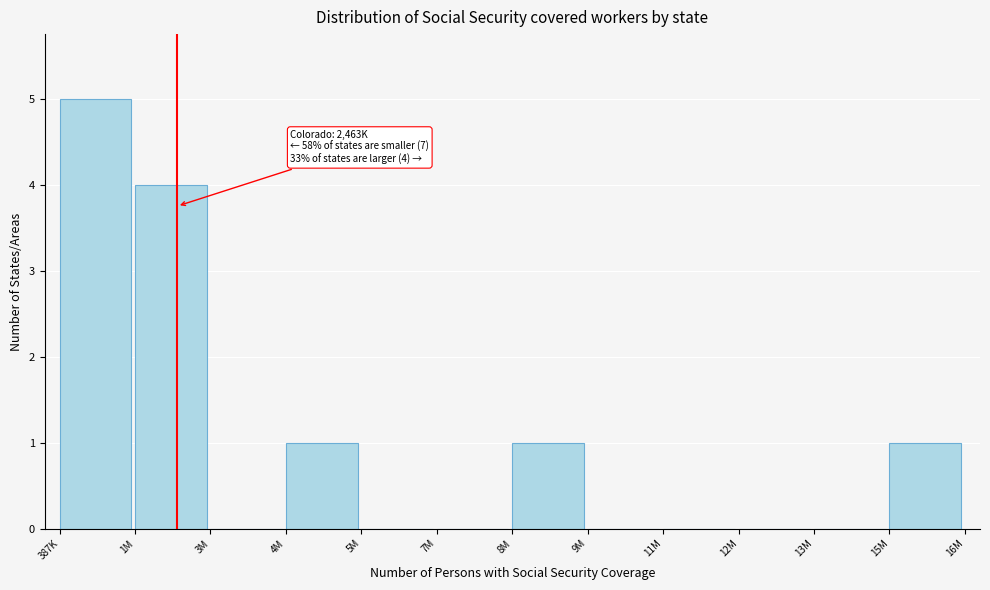

Reading right to left, what are all the values shown in this chart?

15M=1	13M=0	12M=0	11M=0	9M=0	8M=1	7M=0	5M=0	4M=1	3M=0	1M=4	387K=5